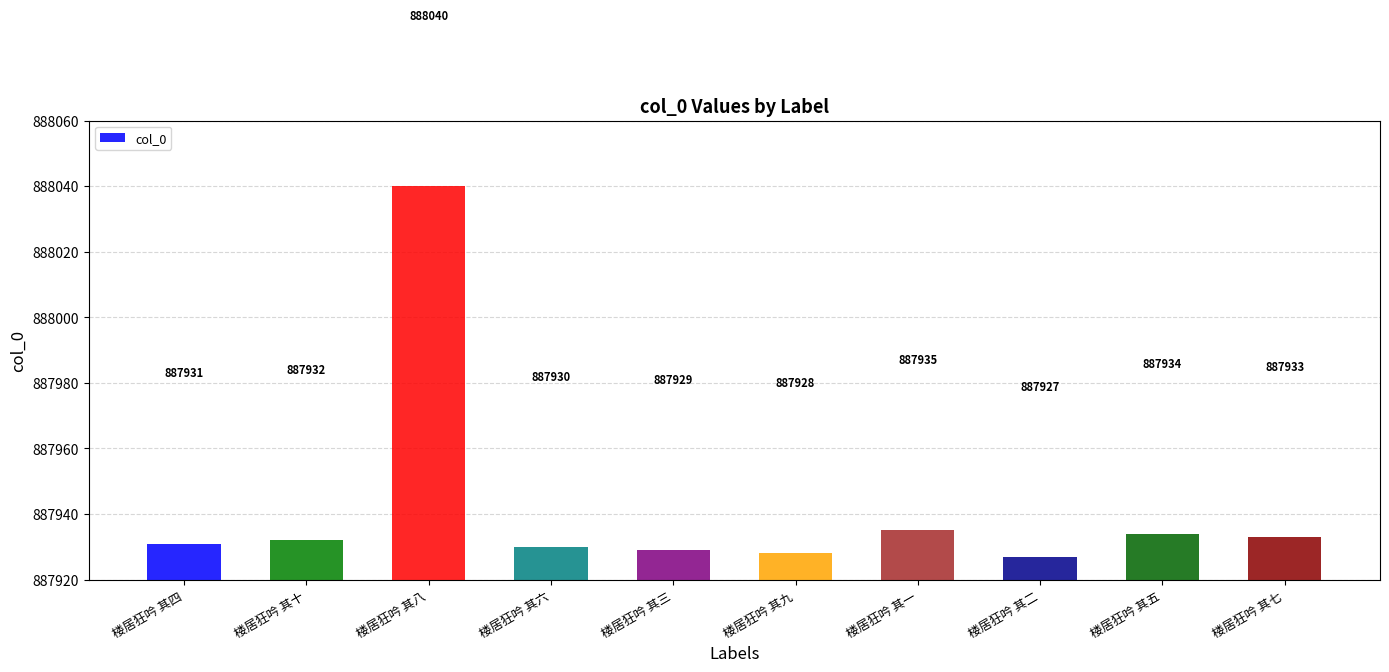

What is the label of the 3rd bar from the right?

楼居狂吟 其二